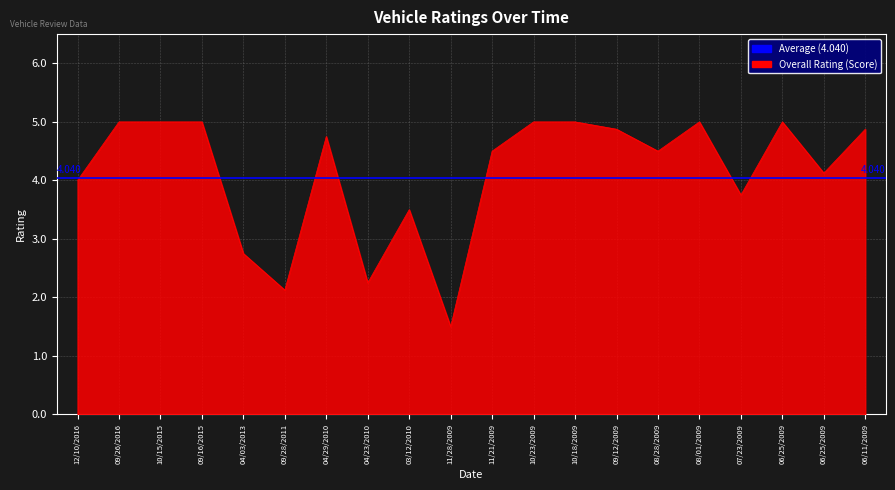

What is the value of the Performance point at the 6th from the left?

2.0